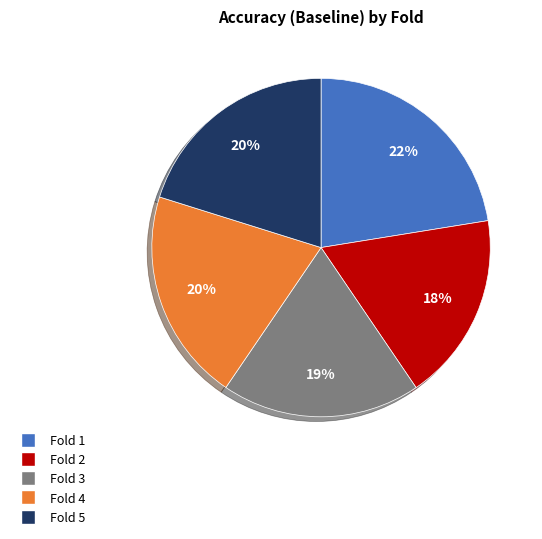

How many segments does this pie chart have?

5